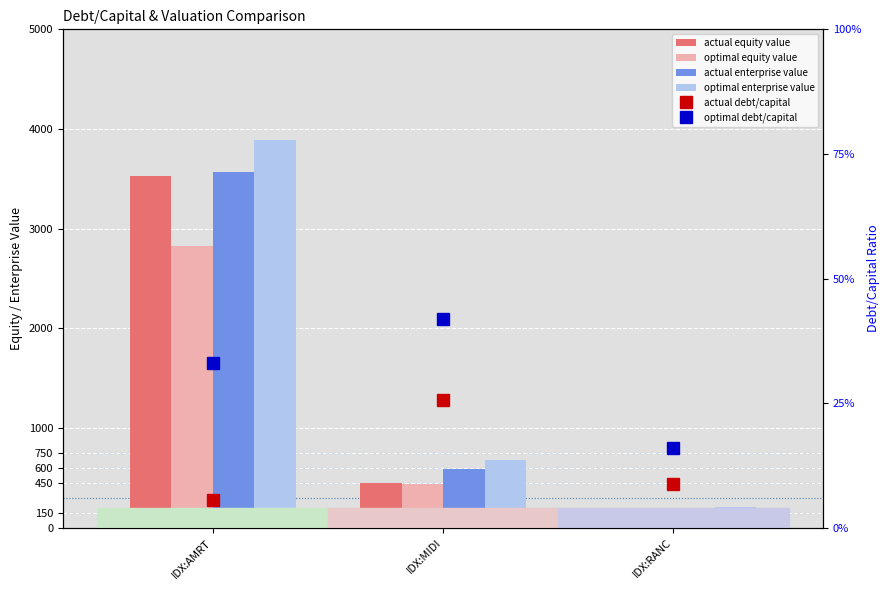

What is the sum of the actual debt/capital values at IDX:RANC and IDX:MIDI?

0.3